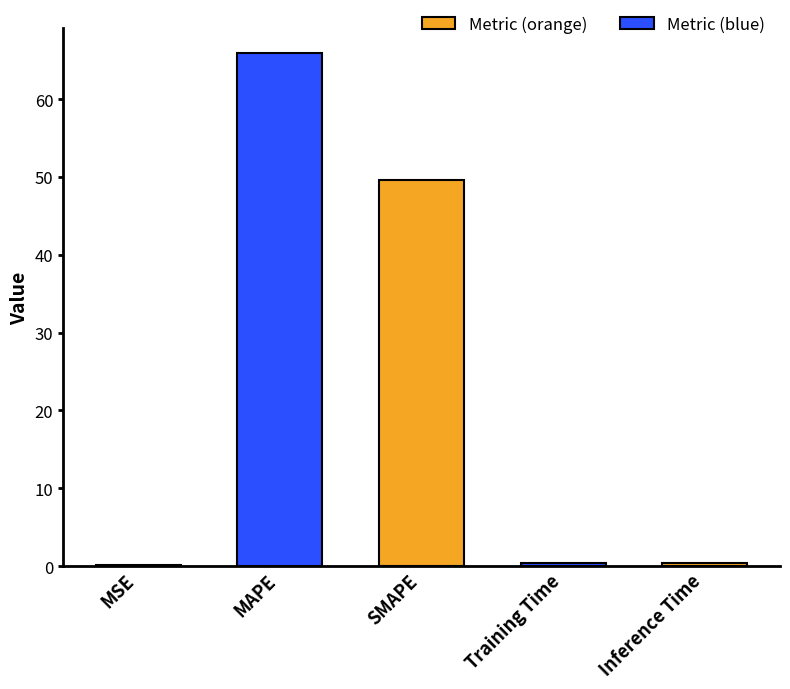

What is the sum of all values?

116.3